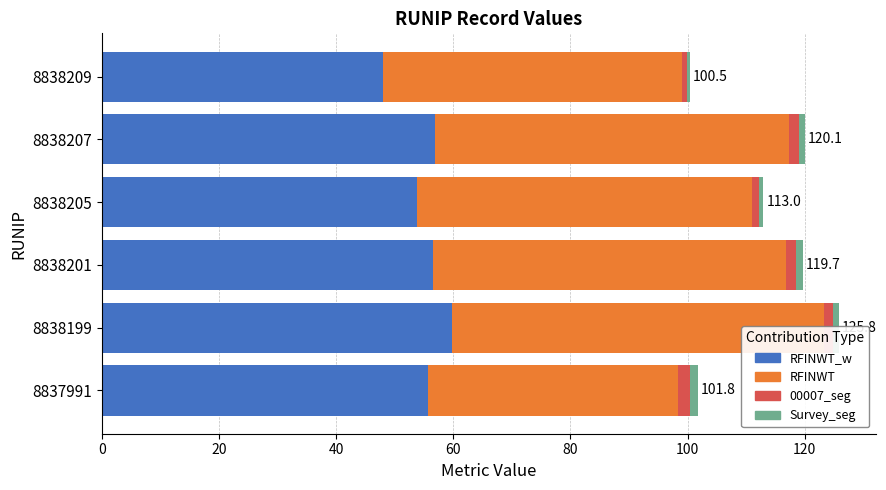

At 8838205, list the series in order from largest to smallest.

RFINWT, RFINWT_w, 00007_seg, Survey_seg